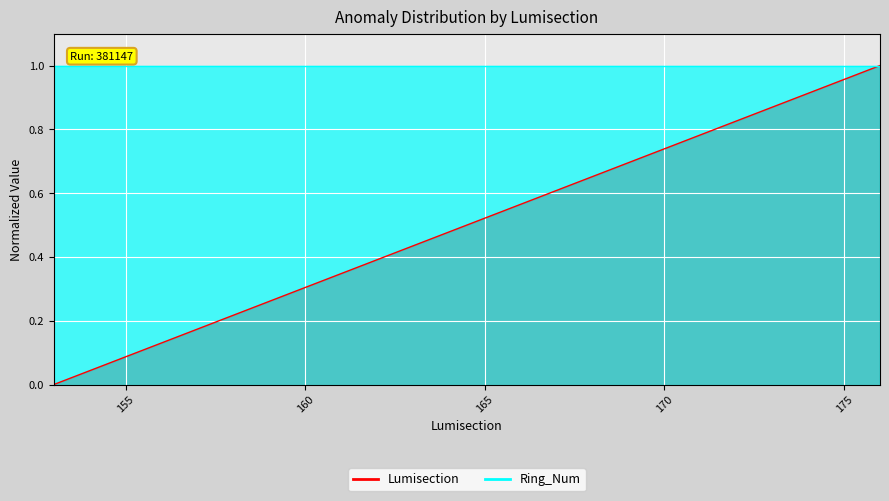

Is it true that the value at 158 is 0.1?

False